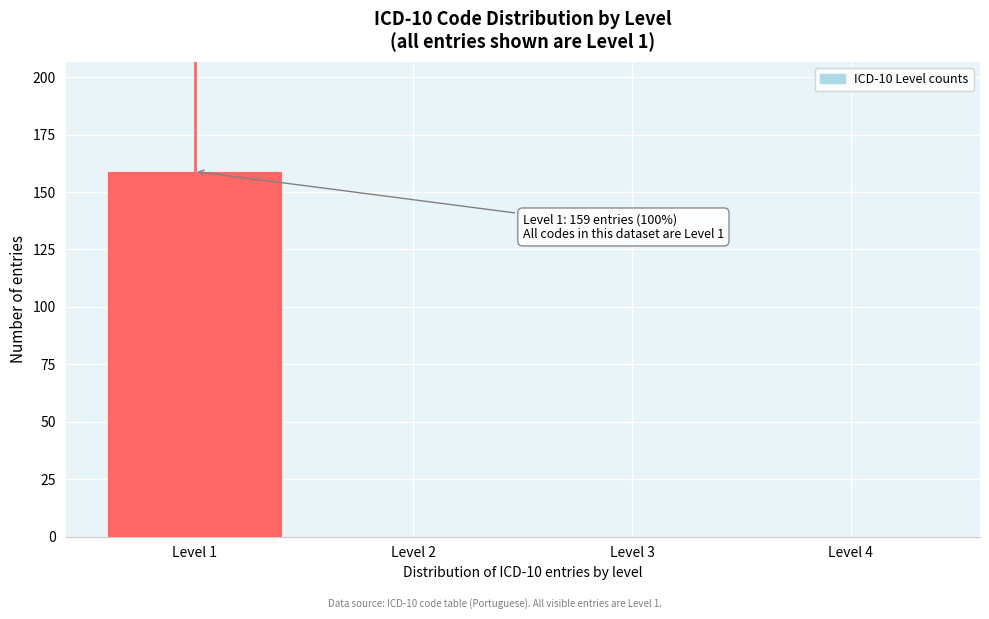

Reading right to left, transcribe all the data shown in this chart.

Level 4=0	Level 3=0	Level 2=0	Level 1=159